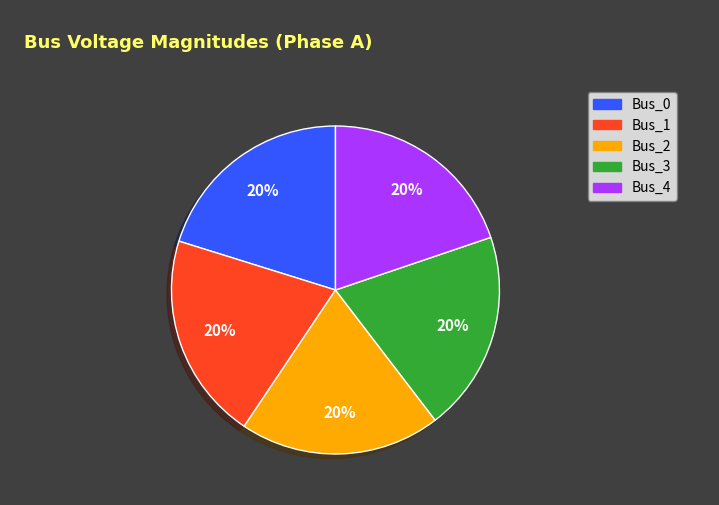

Is it true that Bus_4 is 25% of the pie?

False